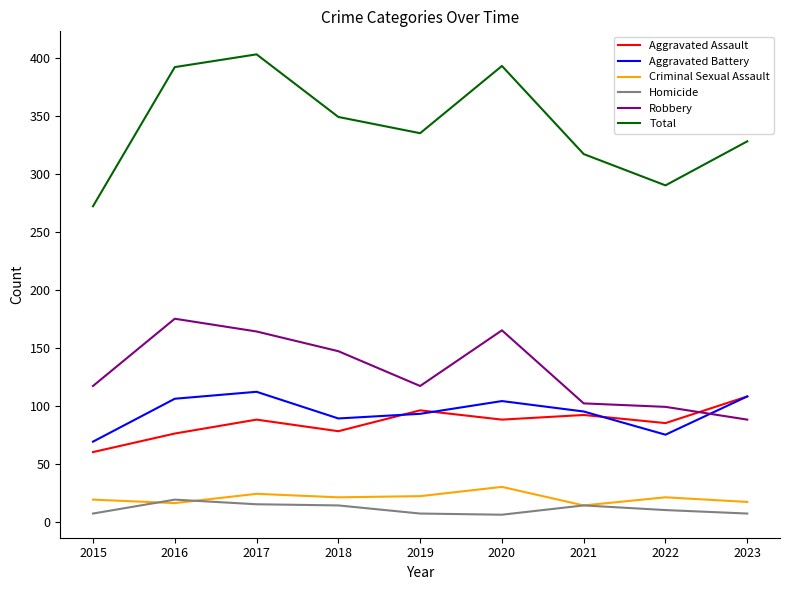

What is the approximate value of Homicide at 2016?

19